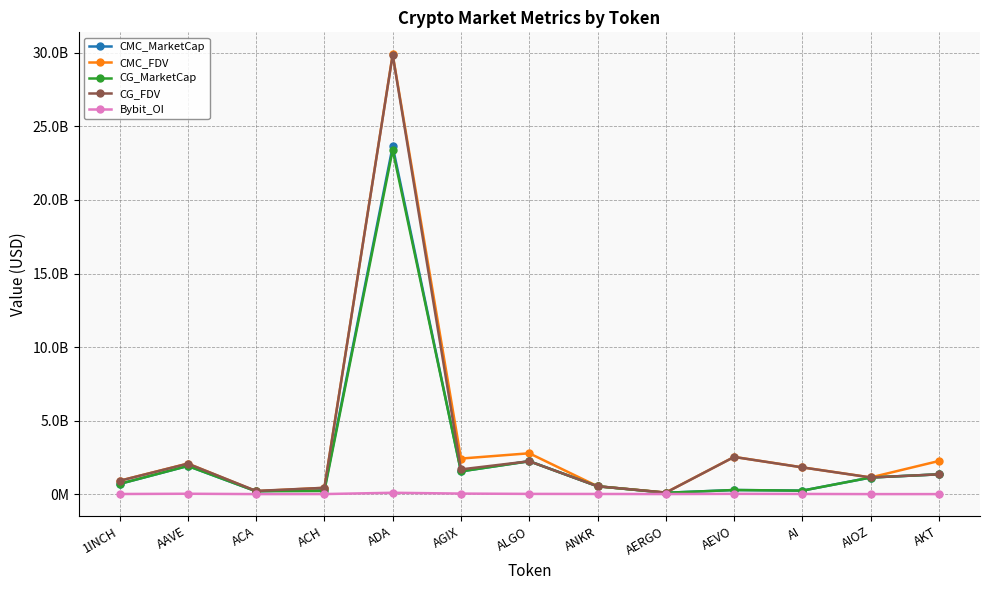

True or false: Bybit_OI has a value of 29706178.0 at ACA.

False